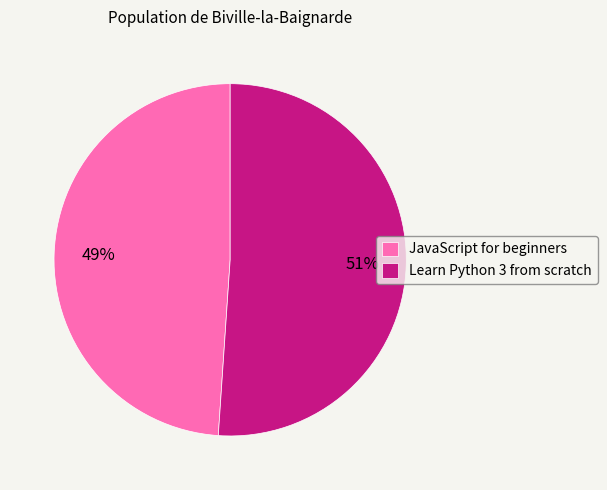

What is the largest slice in the pie chart?

Learn Python 3 from scratch